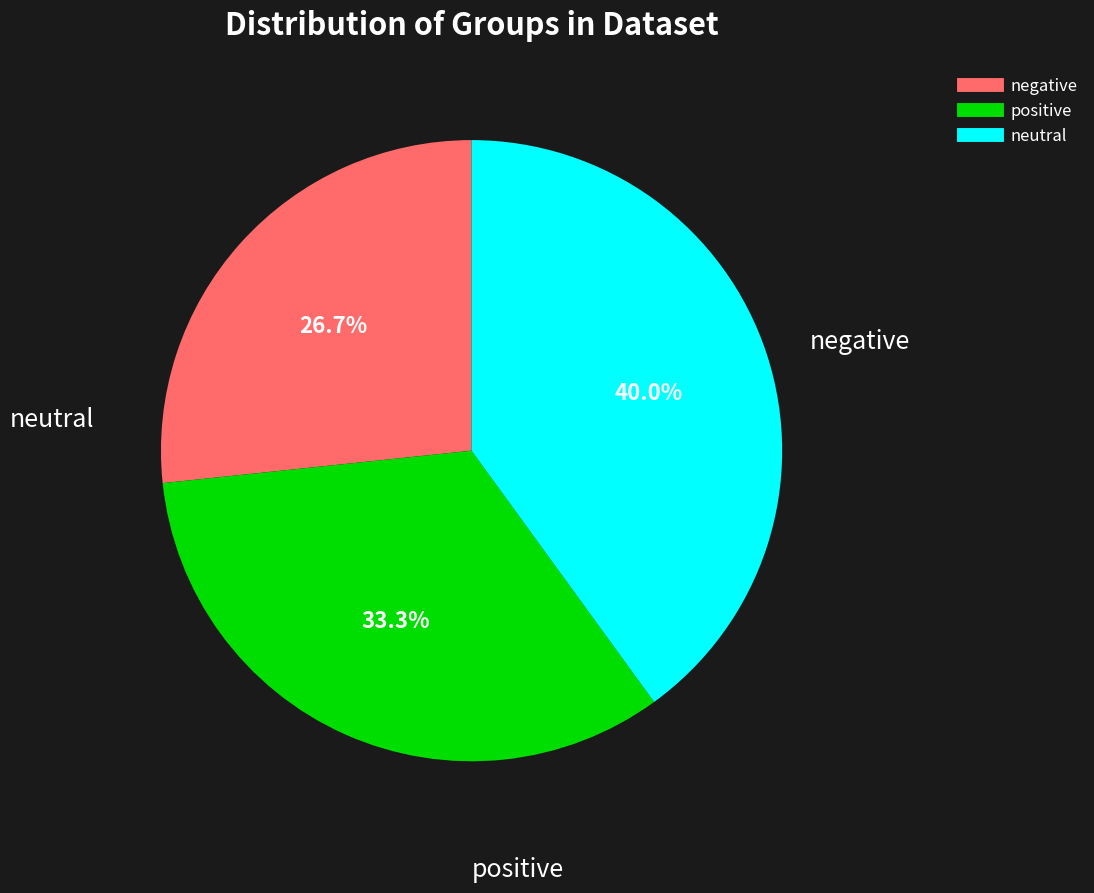

How many segments does this pie chart have?

3